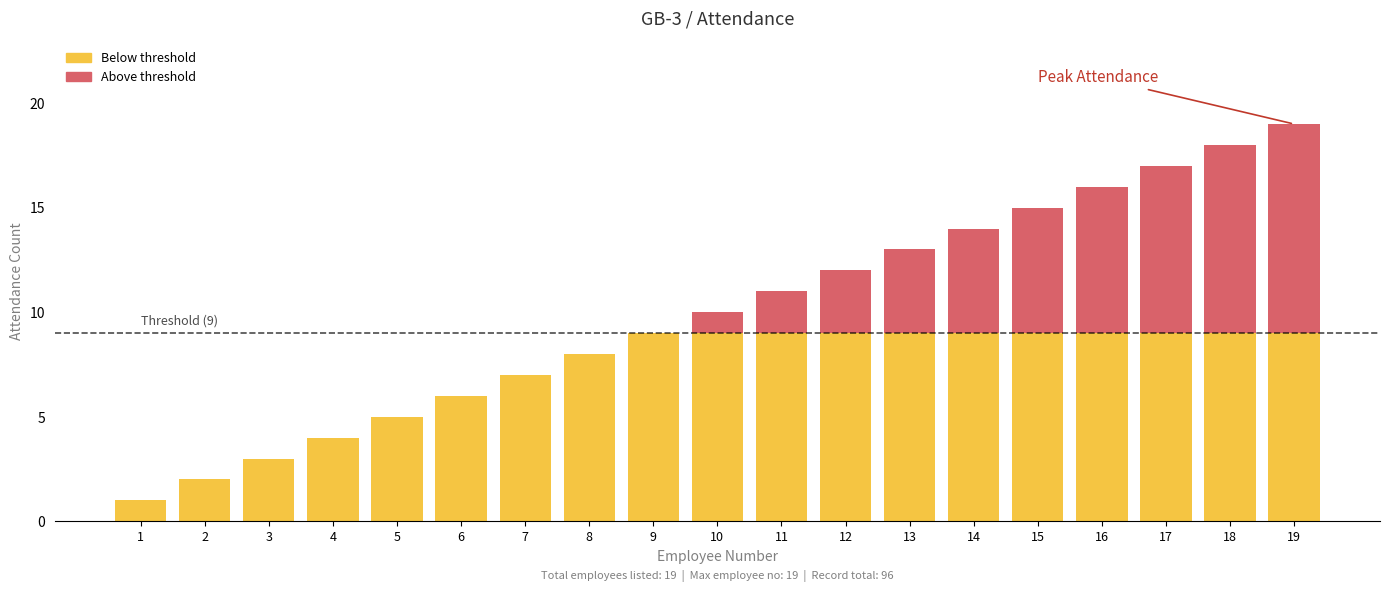

At which category is the sum across all series the highest?

19